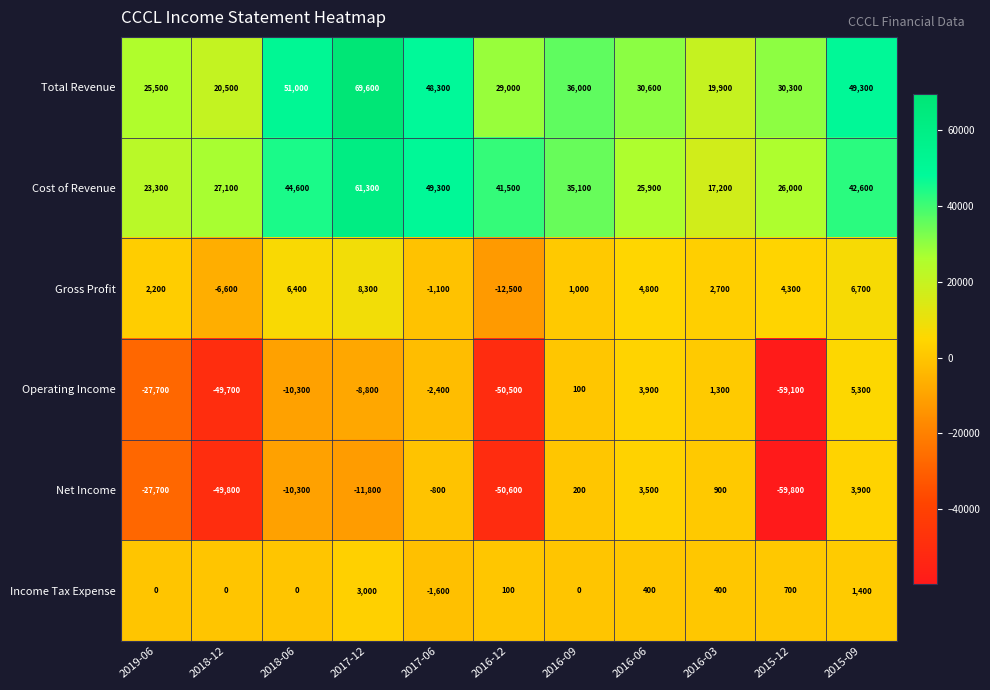

True or false: Operating Income has a value of -79672 at 2018-12.

False